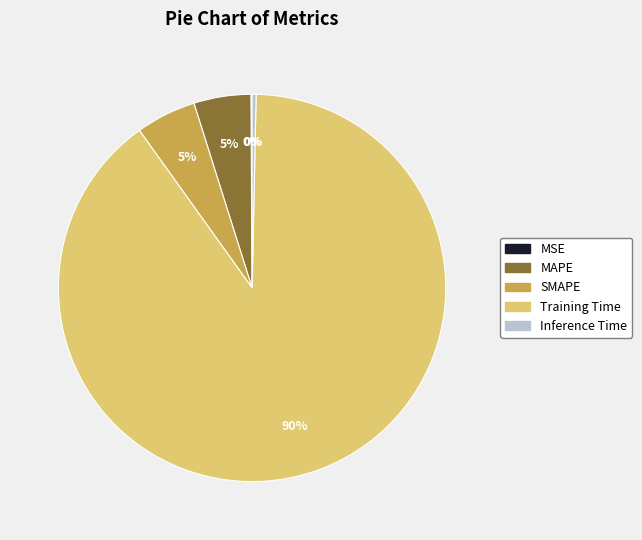

Which category has the biggest portion of the pie?

Training Time